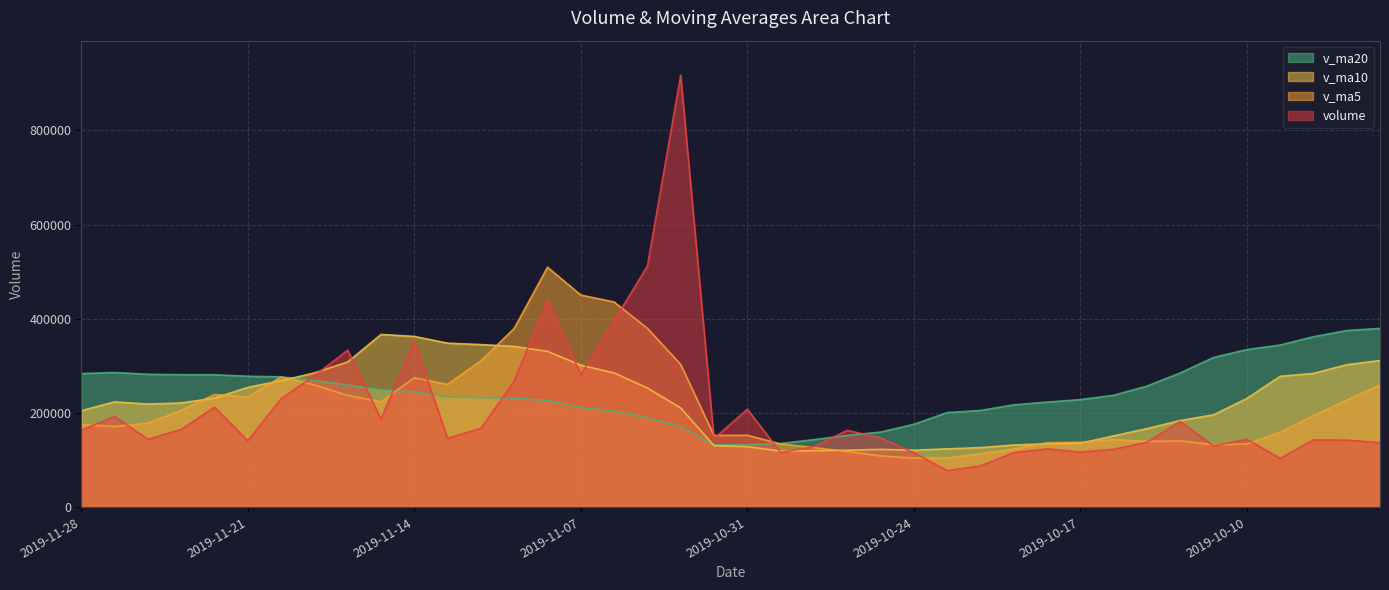

Where does the v_ma5 series first go above 178496?

2019-11-26